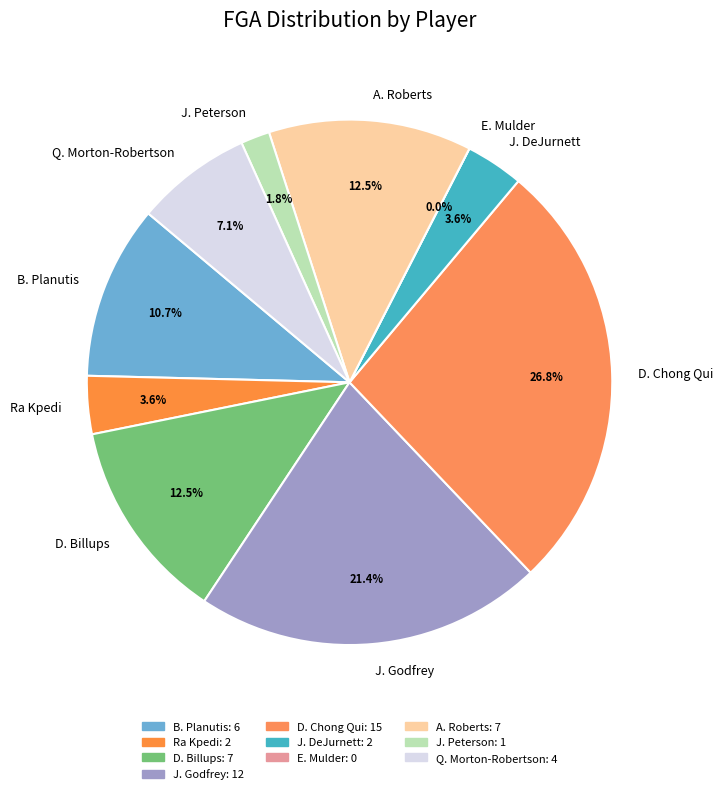

Do Q. Morton-Robertson and D. Chong Qui together represent more than half of the pie?

No